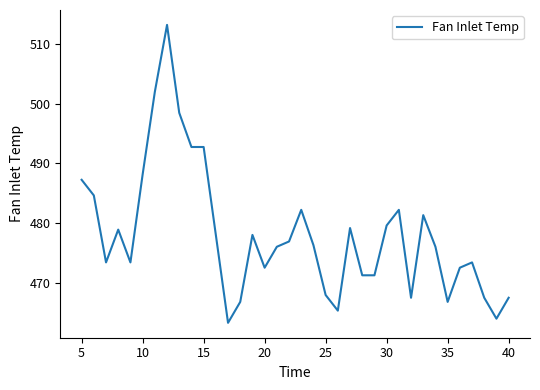

Count the number of categories in the chart.

36